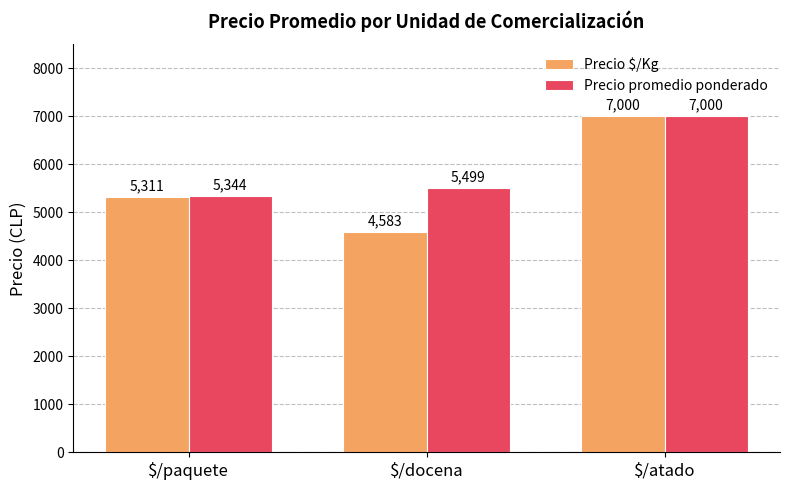

The value of Precio promedio ponderado at $/atado is 7000. True or false?

True